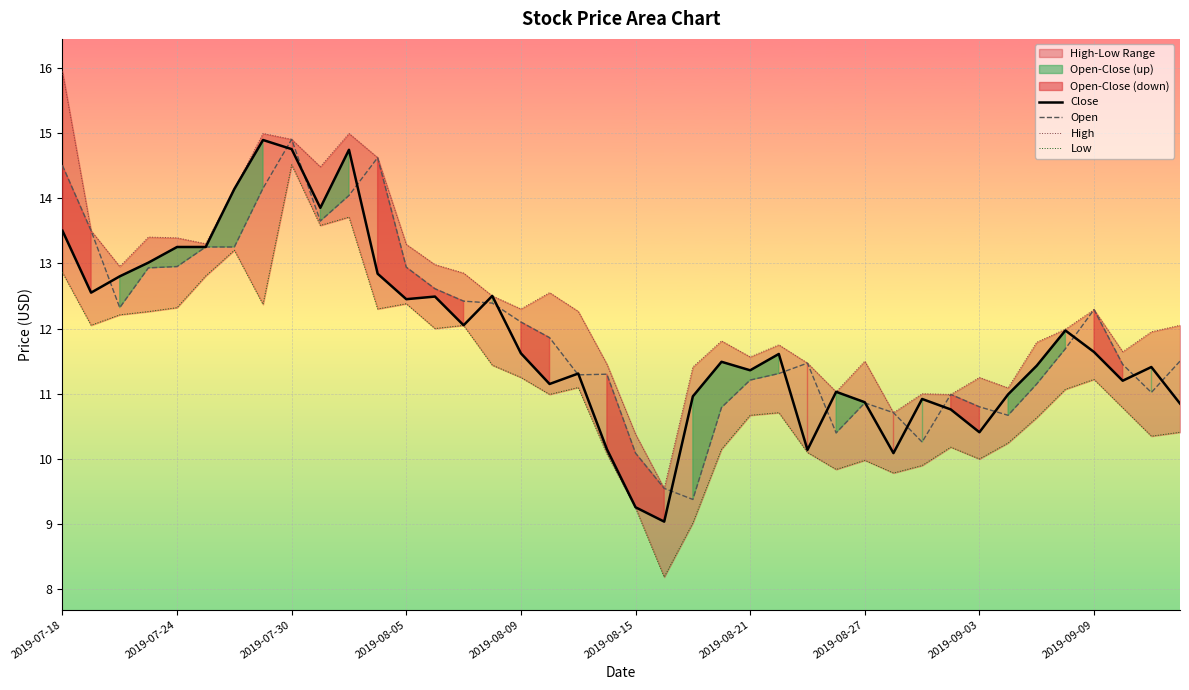

What is the greatest value displayed?

15.9